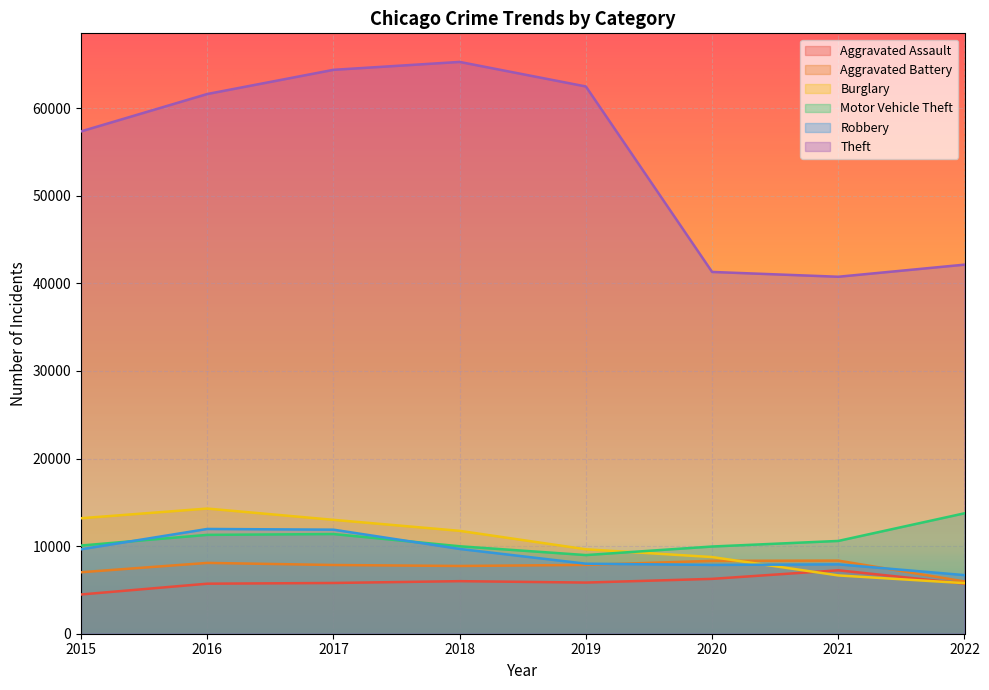

True or false: Theft has a value of 40755 at 2021.

True